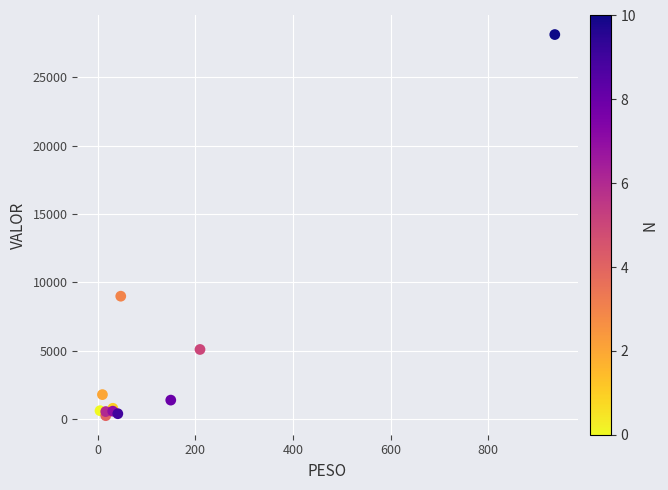

What Y value in the scatter plot is closest to 14186?

8990.2